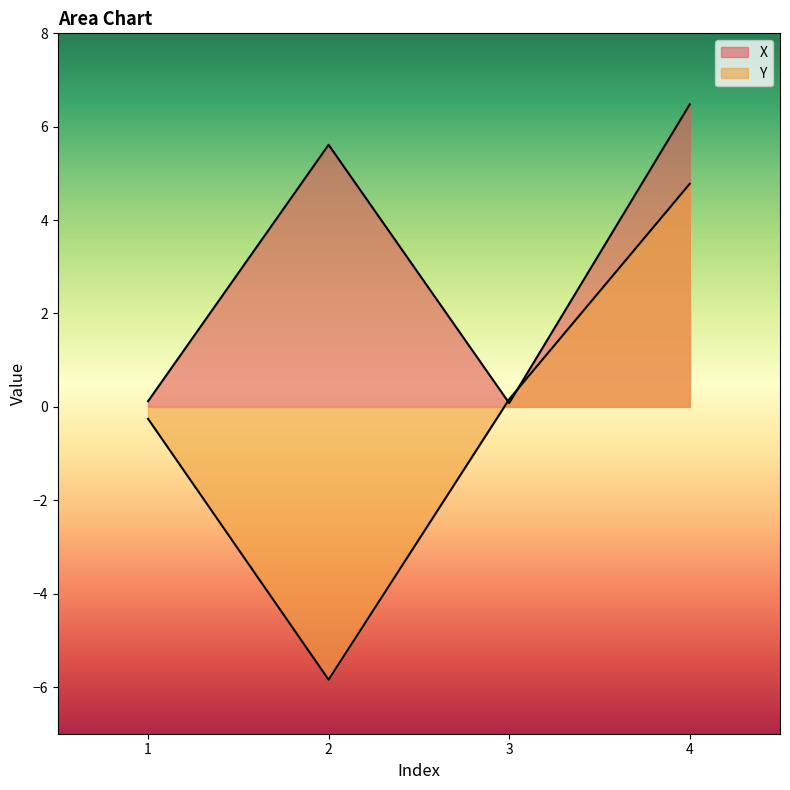

At which category is the sum across all series the highest?

4